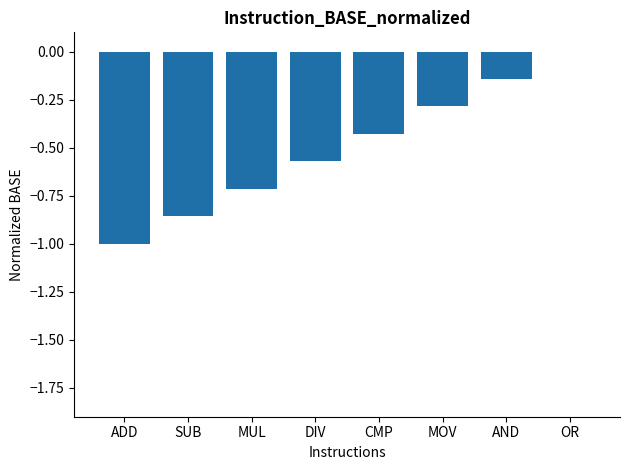

How many values are between 0 and 1?

1